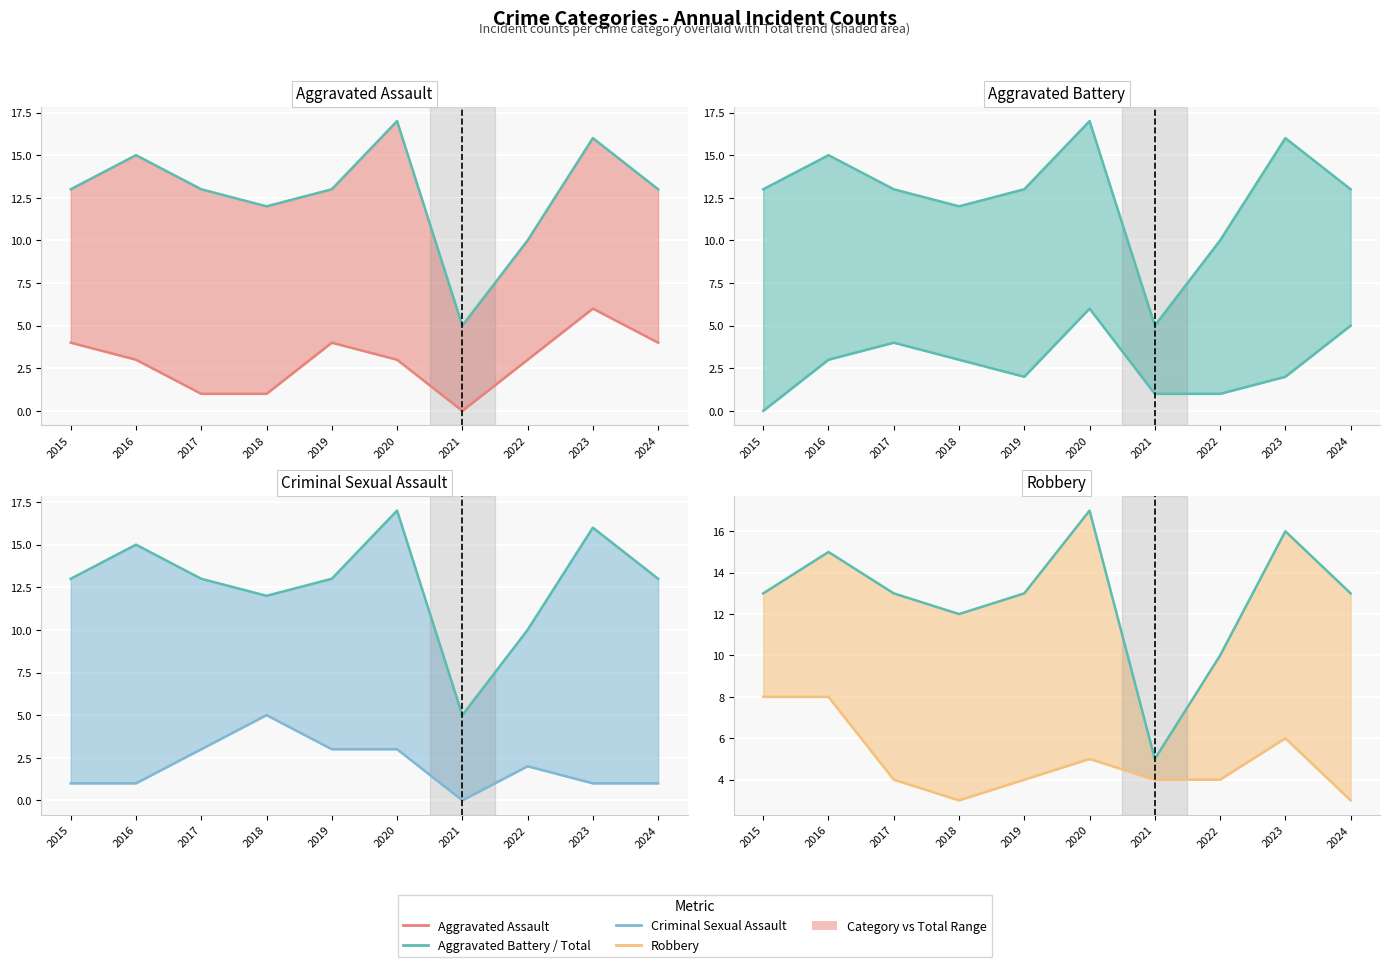

What is the value of the Total point at the 4th from the left?

12